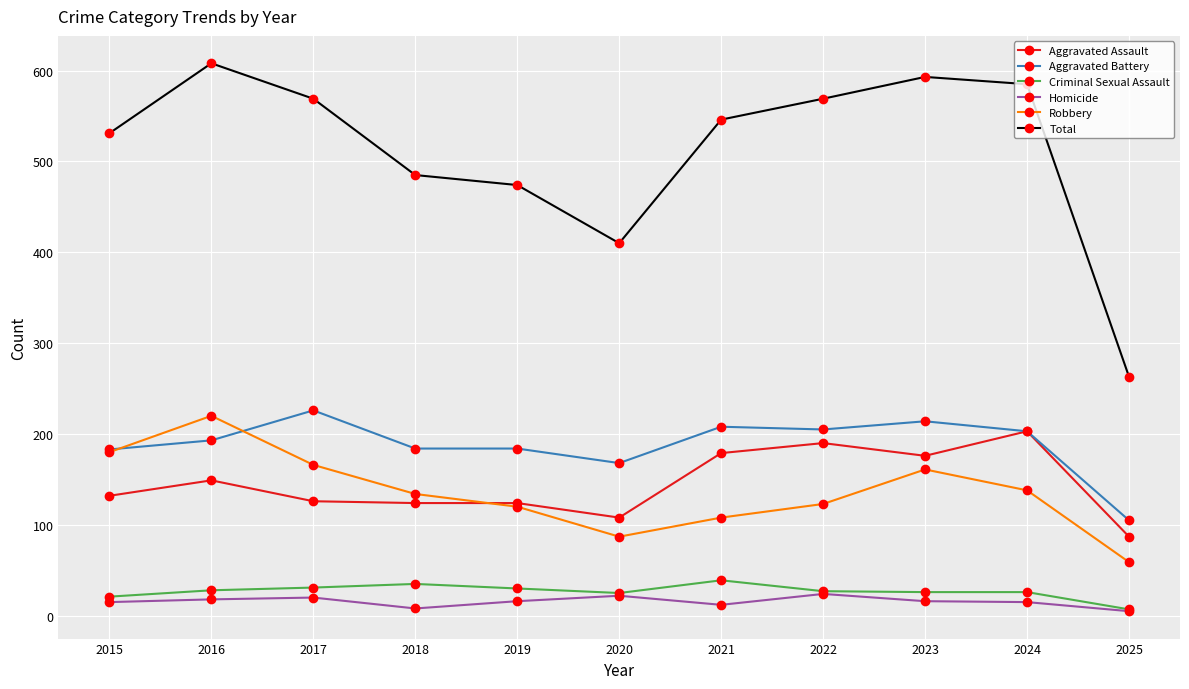

The Aggravated Assault series shows 190 at 2022. True or false?

True